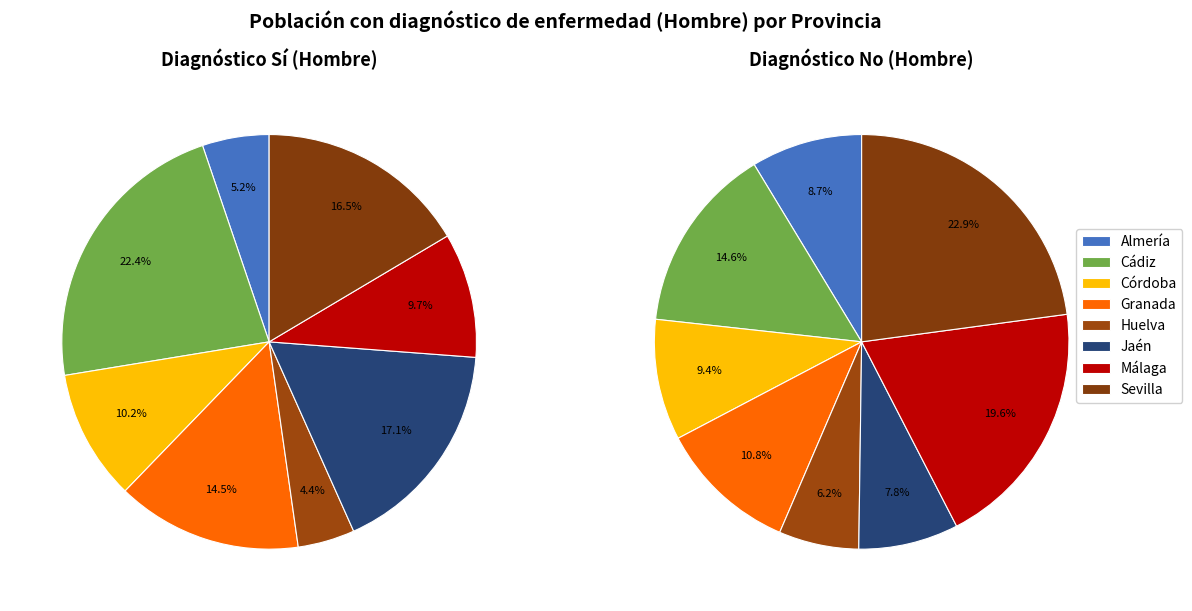

Count the number of slices in the pie.

8